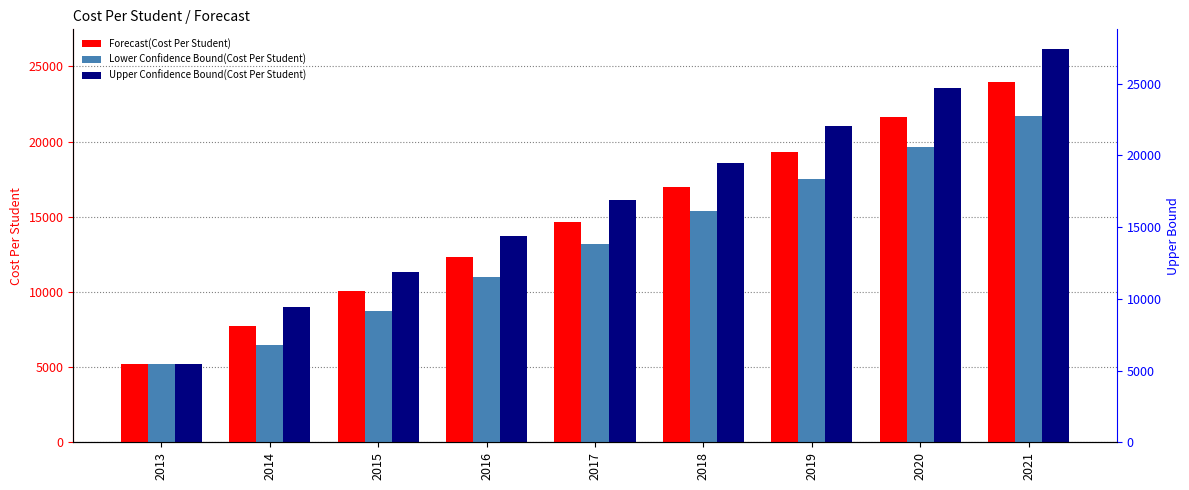

Which series has the largest total across all categories?

Upper Confidence Bound(Cost Per Student)